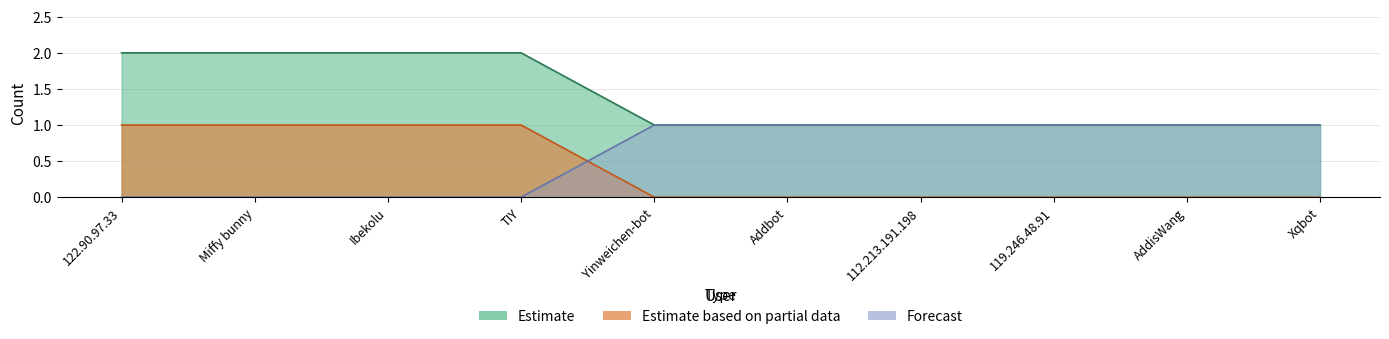

What is the total value across all series at Addbot?

2